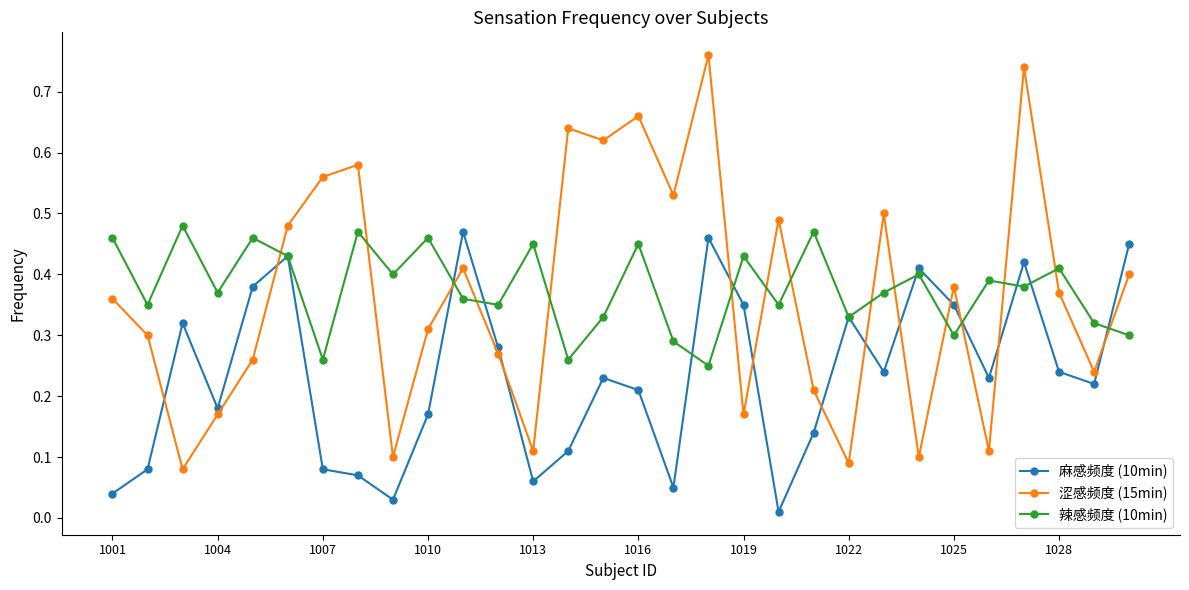

In 涩感频度 (15min), how many points are lower than both neighbors (excluding endpoints)?

10